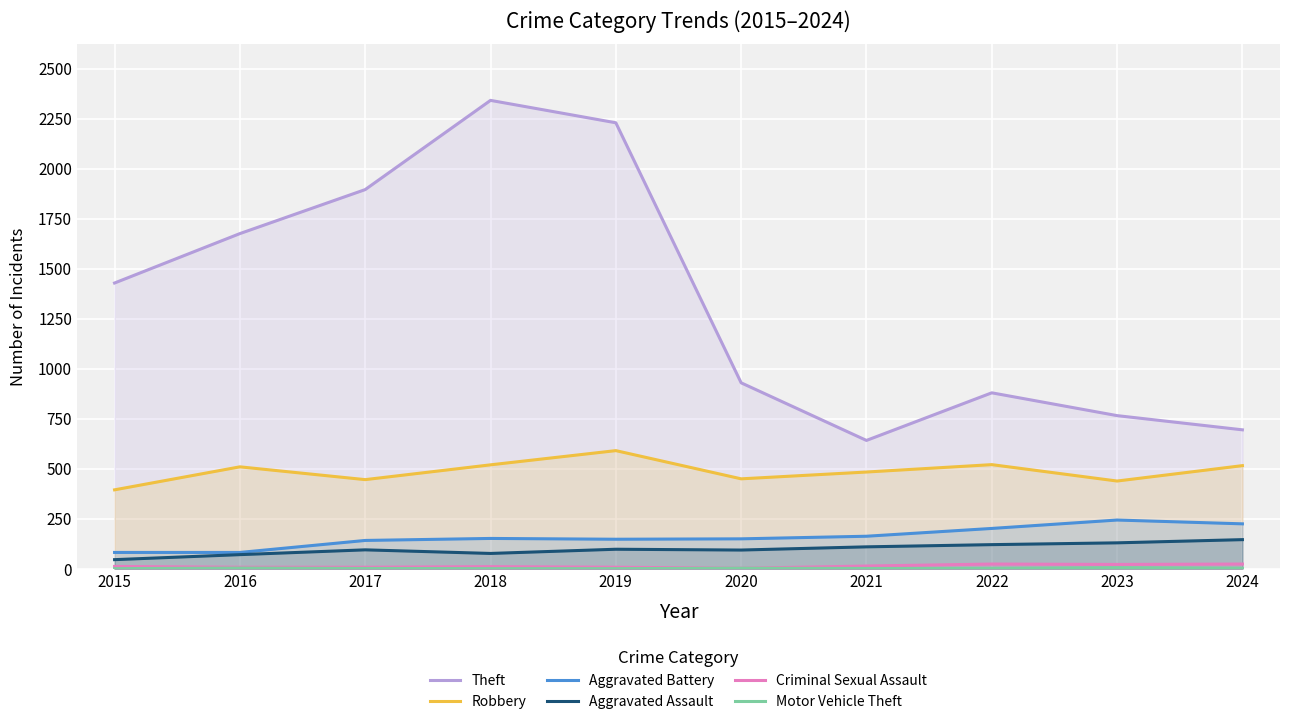

Reading right to left, transcribe all the data shown in this chart.

Theft: 695	766	880	642	930	2230	2342	1896	1676	1429
Robbery: 516	439	521	484	450	591	520	446	510	395
Aggravated Battery: 225	244	202	163	150	148	152	142	82	82
Aggravated Assault: 146	130	121	110	94	98	77	95	71	46
Criminal Sexual Assault: 24	22	24	14	3	8	11	8	8	12
Motor Vehicle Theft: 3	6	2	2	3	1	1	2	4	1